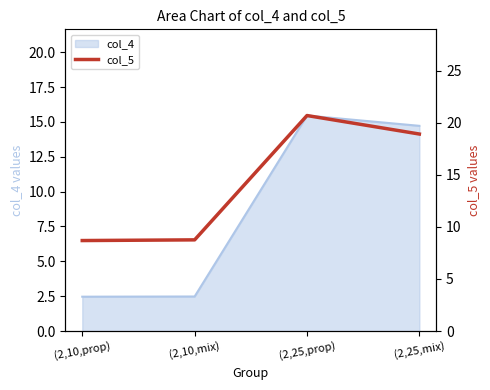

What position from the right is (2,25,mix)?

1